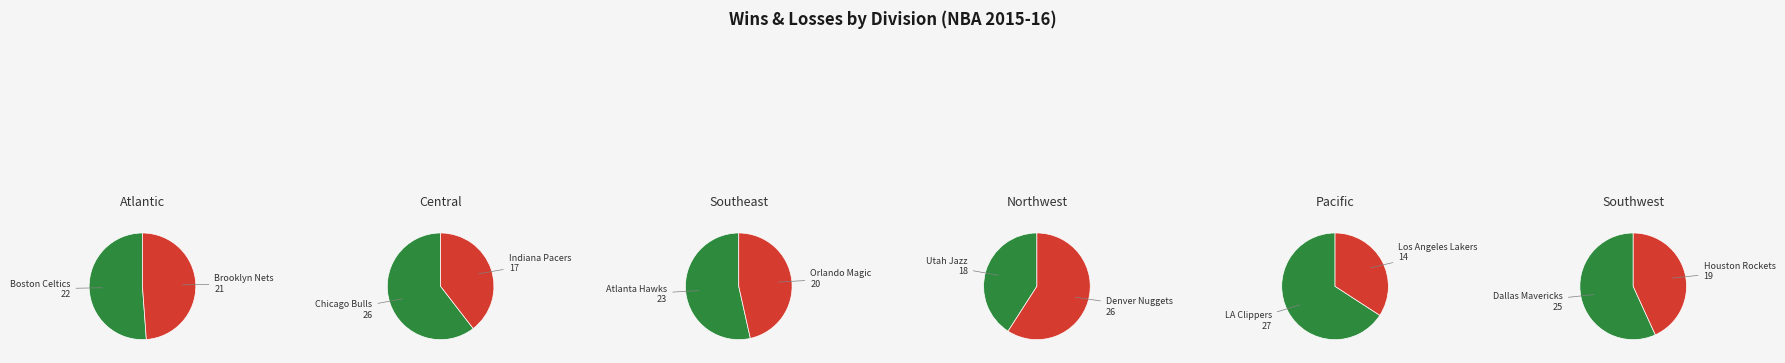

How many slices are in this pie chart?

6